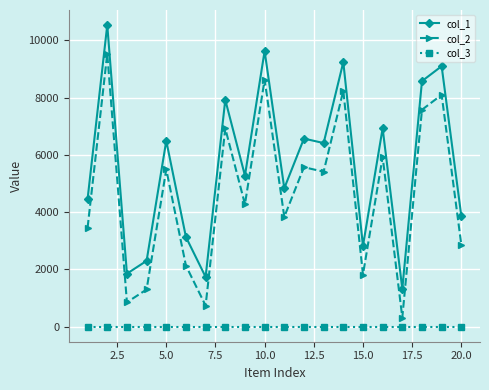

Rank the series by their average value, from highest to lowest.

col_1, col_2, col_3